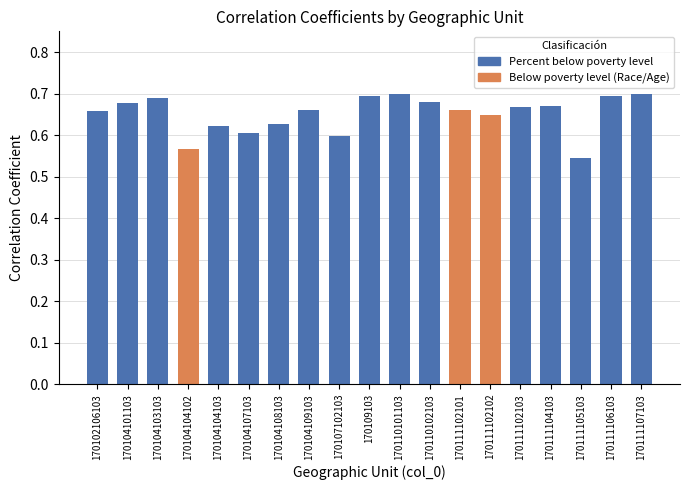

What is the value of the 14th bar from the left?

0.6